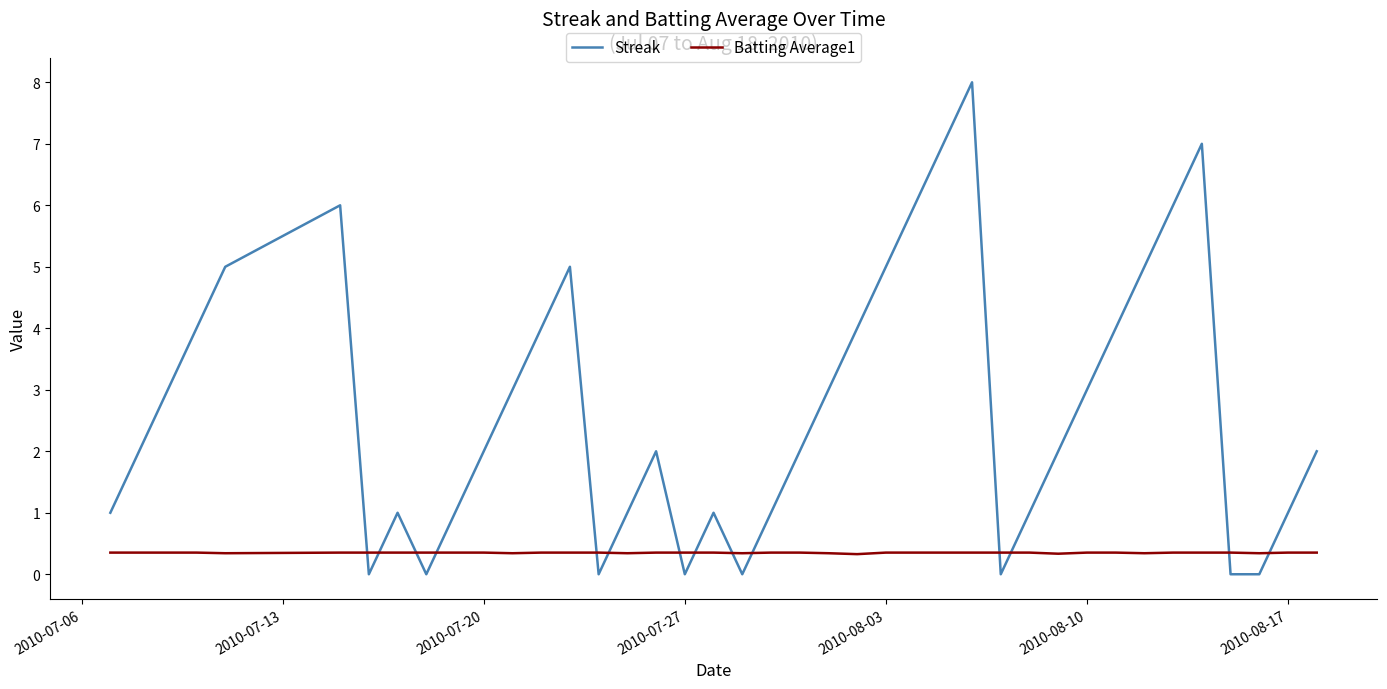

What is the maximum value shown in the chart?

8.0